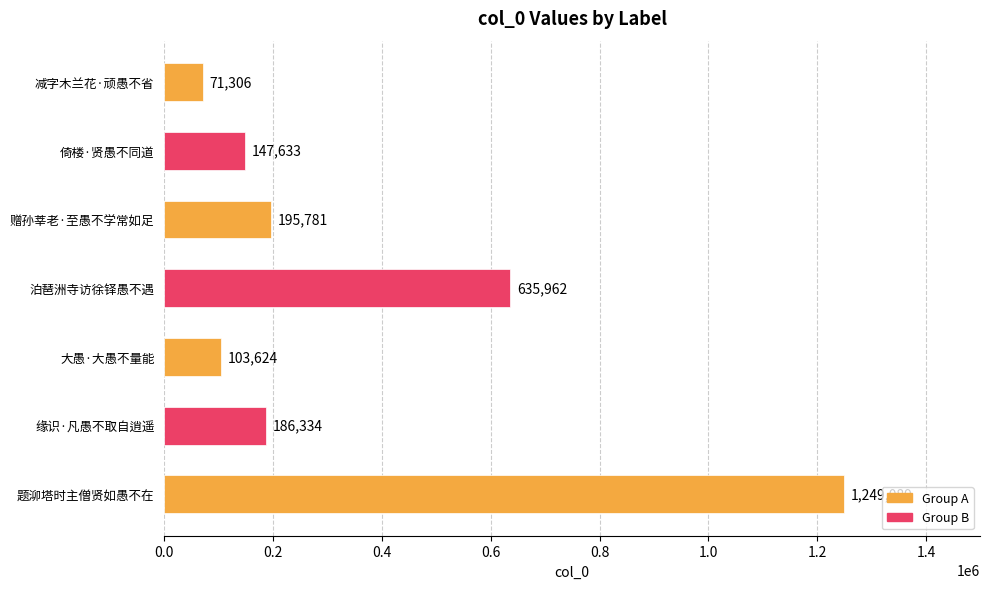

Rank the categories by value from highest to lowest.

题泖塔时主僧贤如愚不在, 泊琶洲寺访徐铎愚不遇, 赠孙莘老·至愚不学常如足, 缘识·凡愚不取自逍遥, 倚楼·贤愚不同道, 大愚·大愚不量能, 减字木兰花·顽愚不省